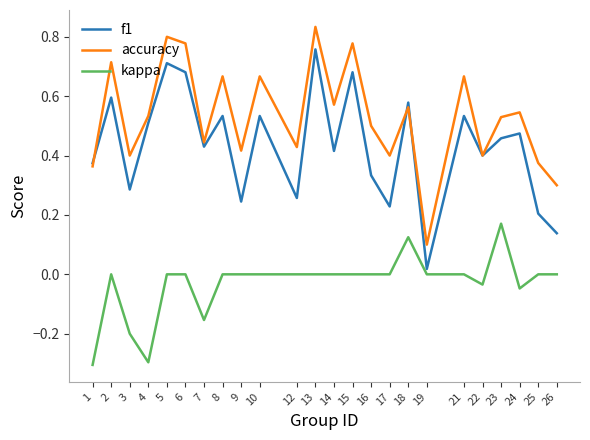

Rank the series by their maximum value, from highest to lowest.

accuracy, f1, kappa